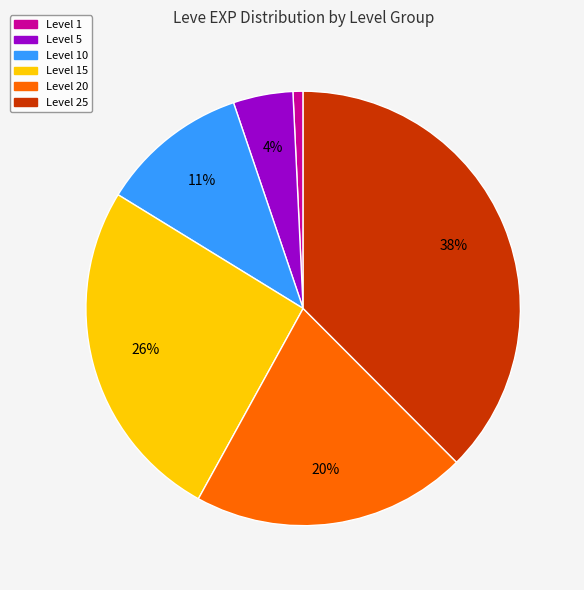

Is there a majority slice in this chart?

No